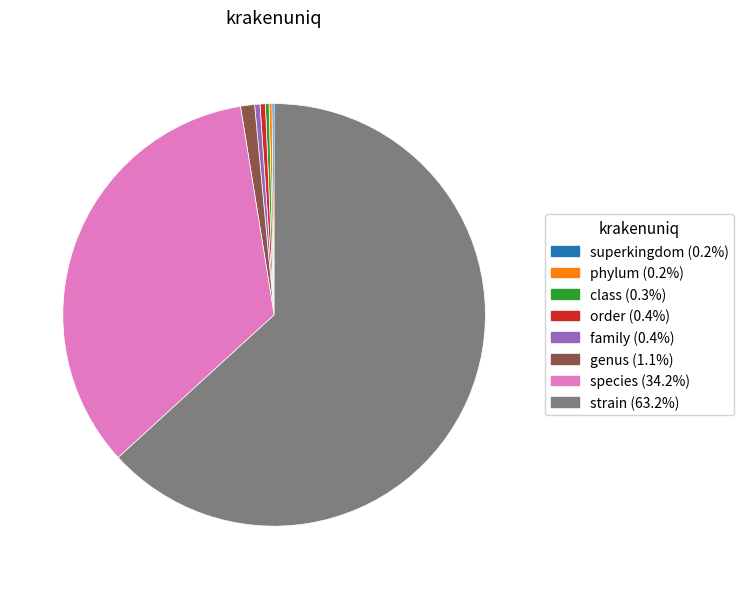

Do strain and order together represent more than half of the pie?

Yes